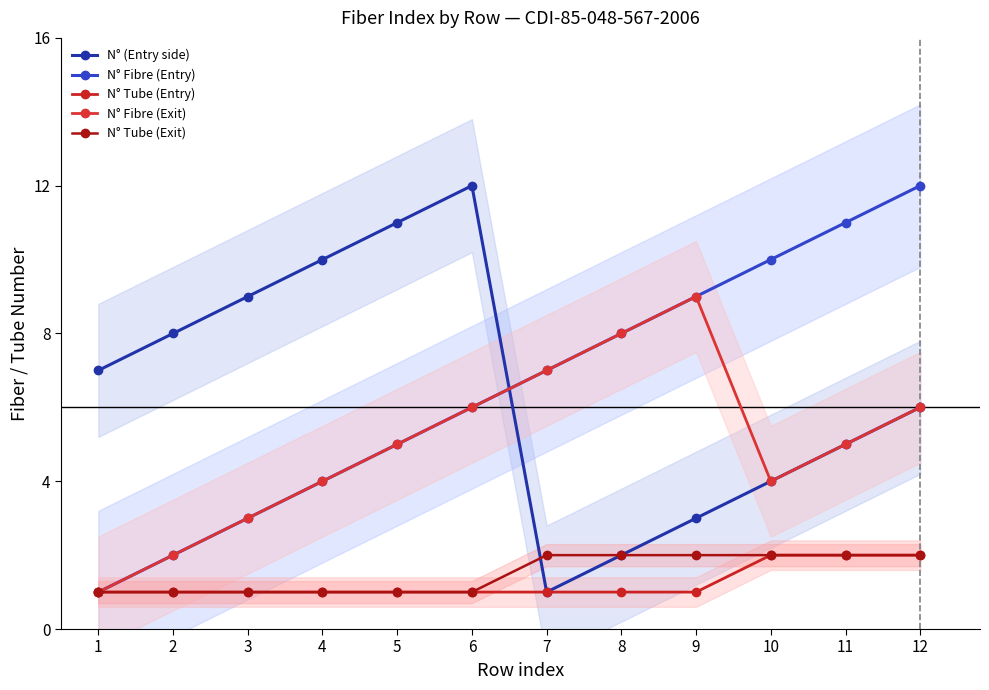

What value does the N° (Entry side) series have at 5?

11